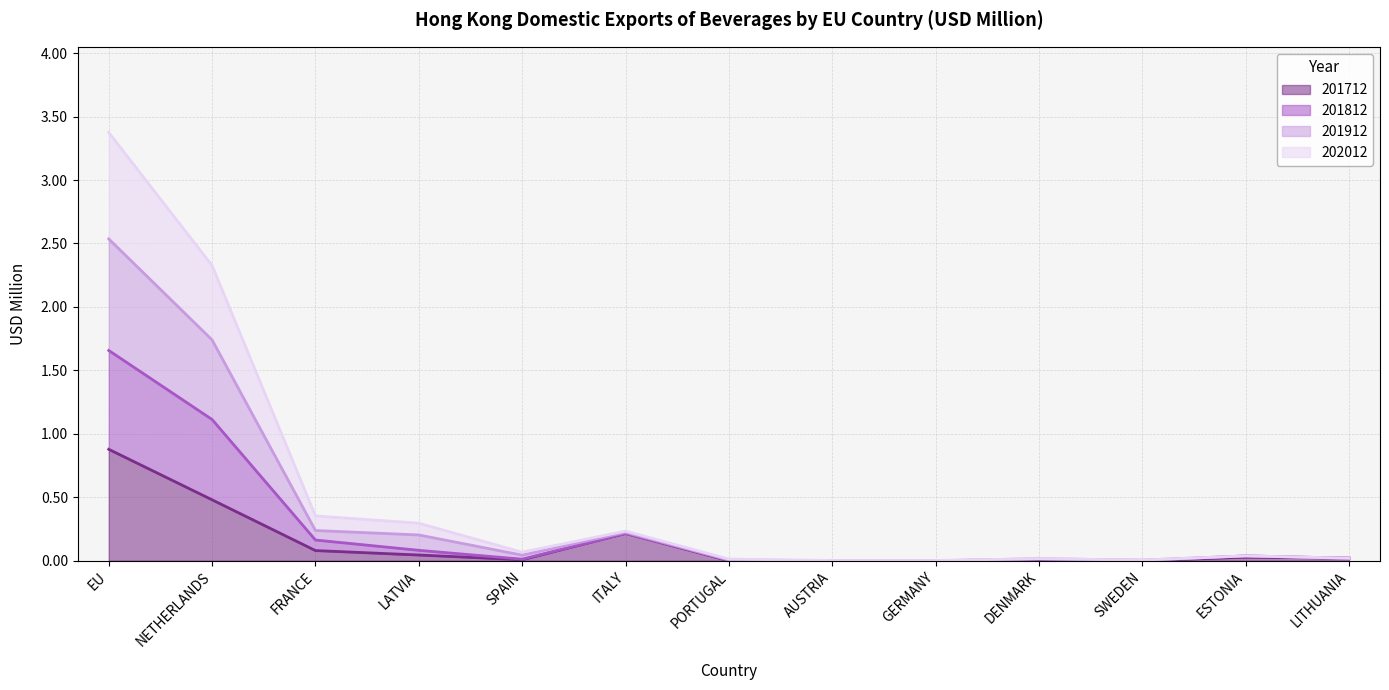

Is it true that 202012 equals 0.0 at LITHUANIA?

True